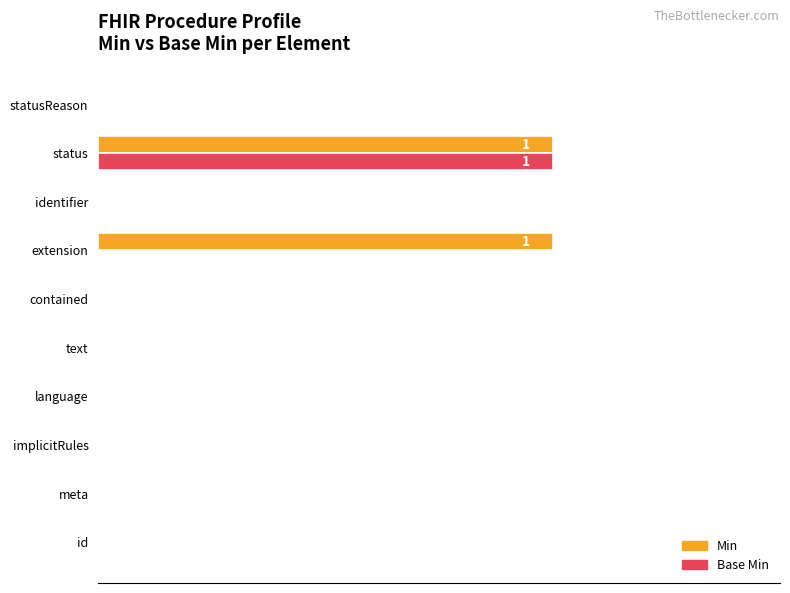

True or false: Base Min has a value of 0 at extension.

True